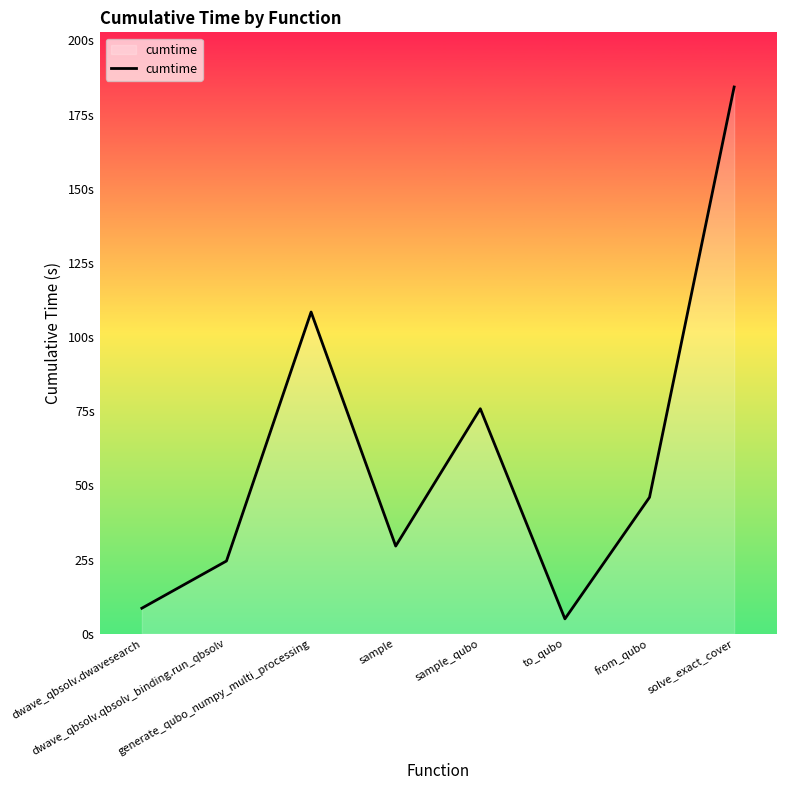

Does the chart have visible grid lines?

No